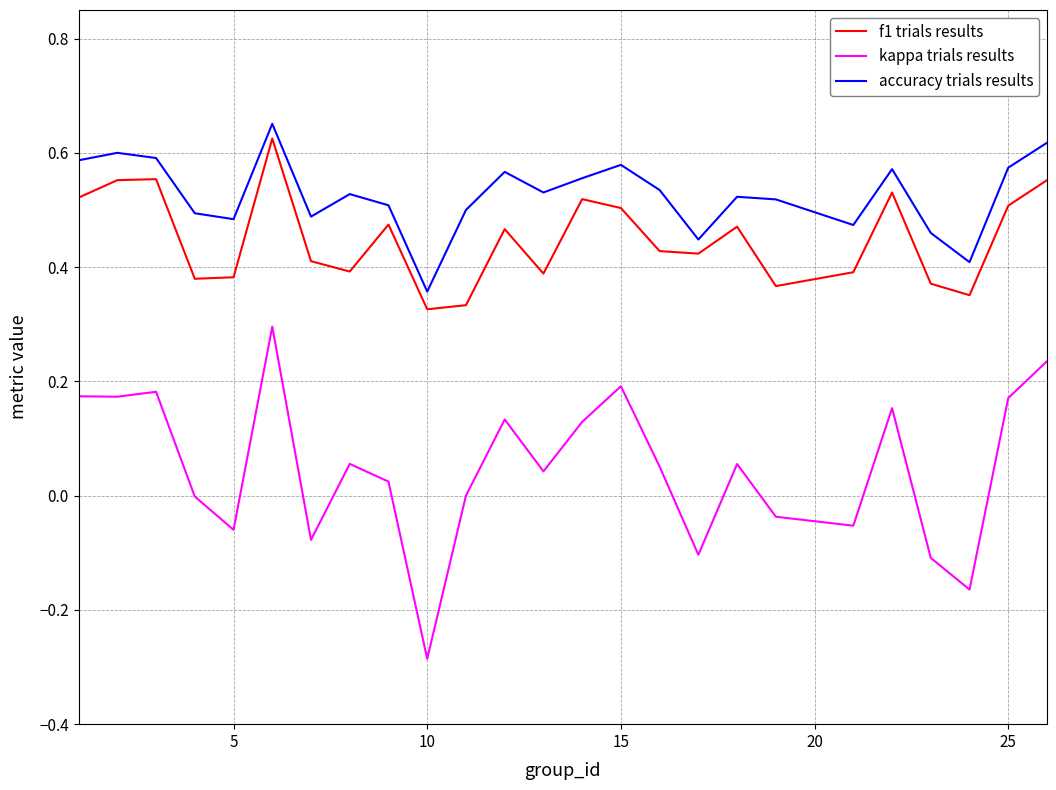

List the series in order of their overall mean, highest first.

accuracy trials results, f1 trials results, kappa trials results